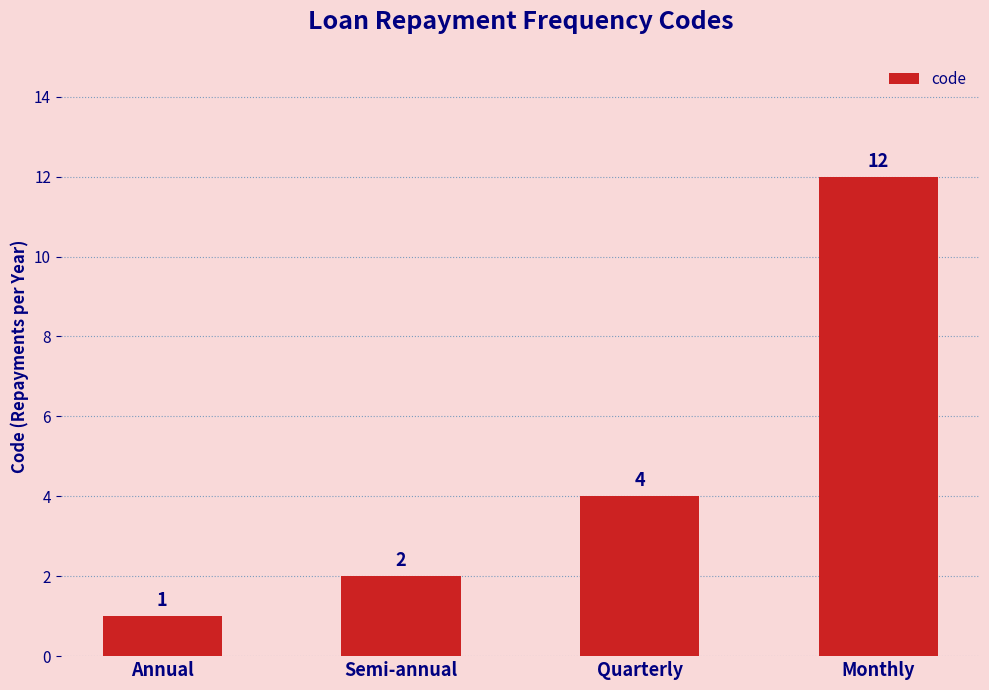

What is the difference between the second highest and minimum values?

3